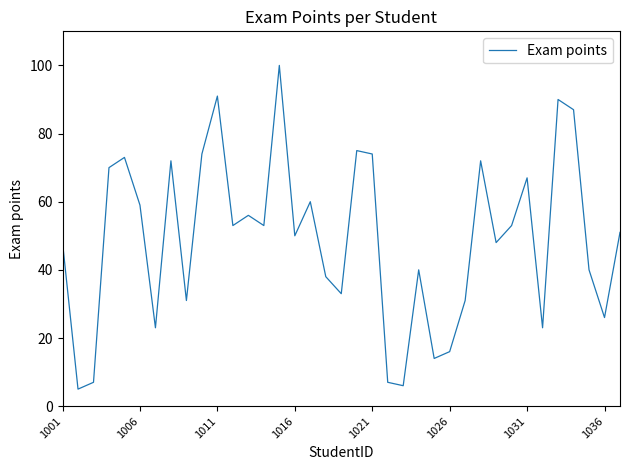

What is the smallest value displayed?

5